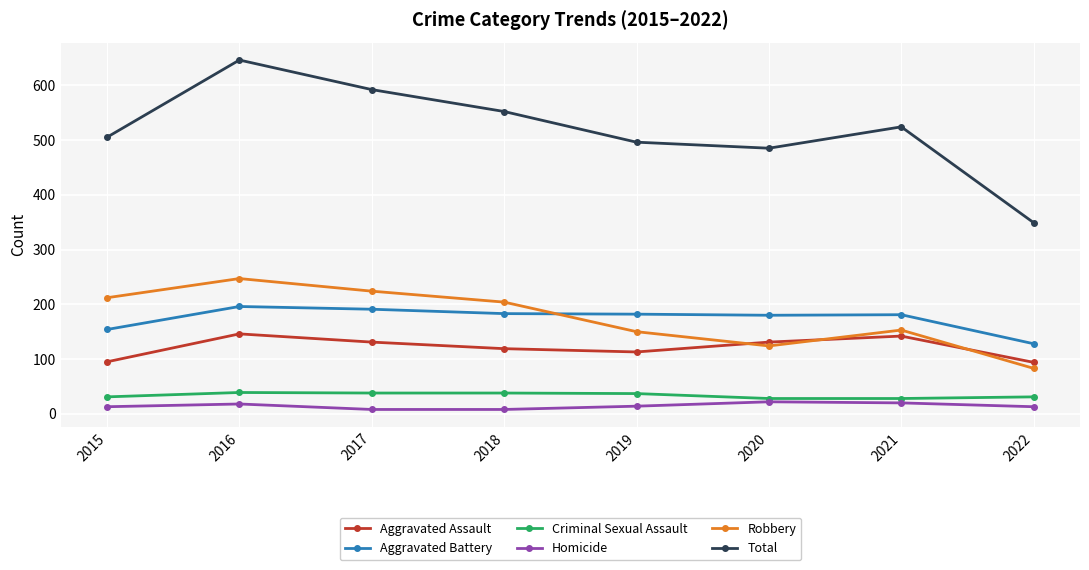

Is it true that Homicide equals 20 at 2021?

True